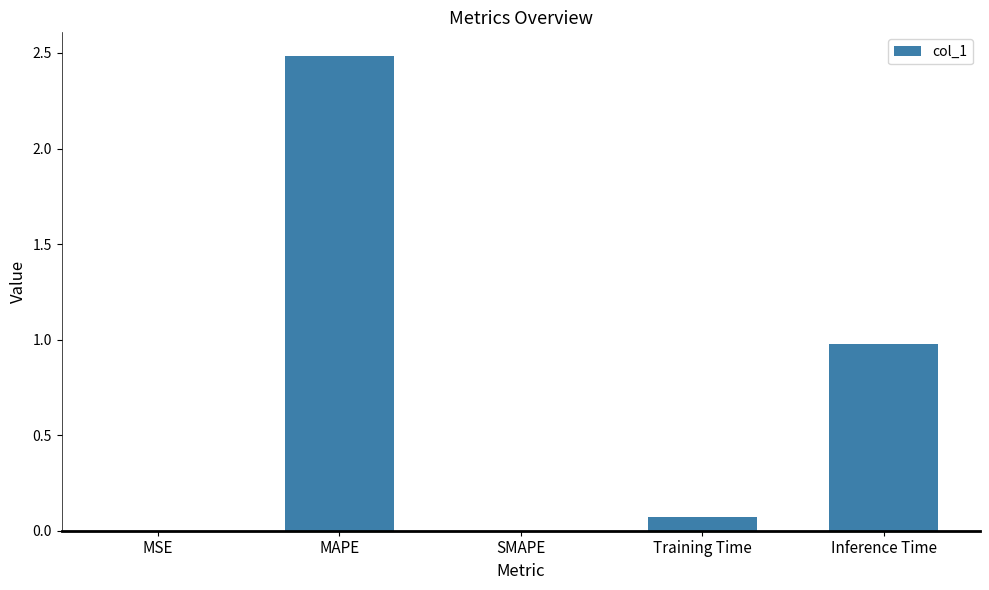

What is the average value?

0.7